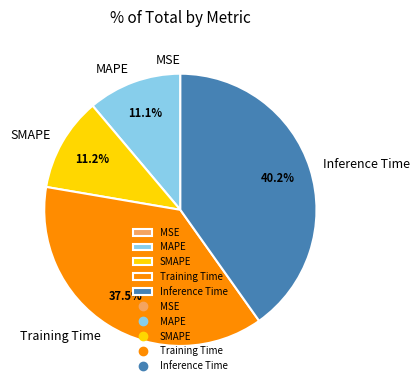

What is the largest slice in the pie chart?

Inference Time